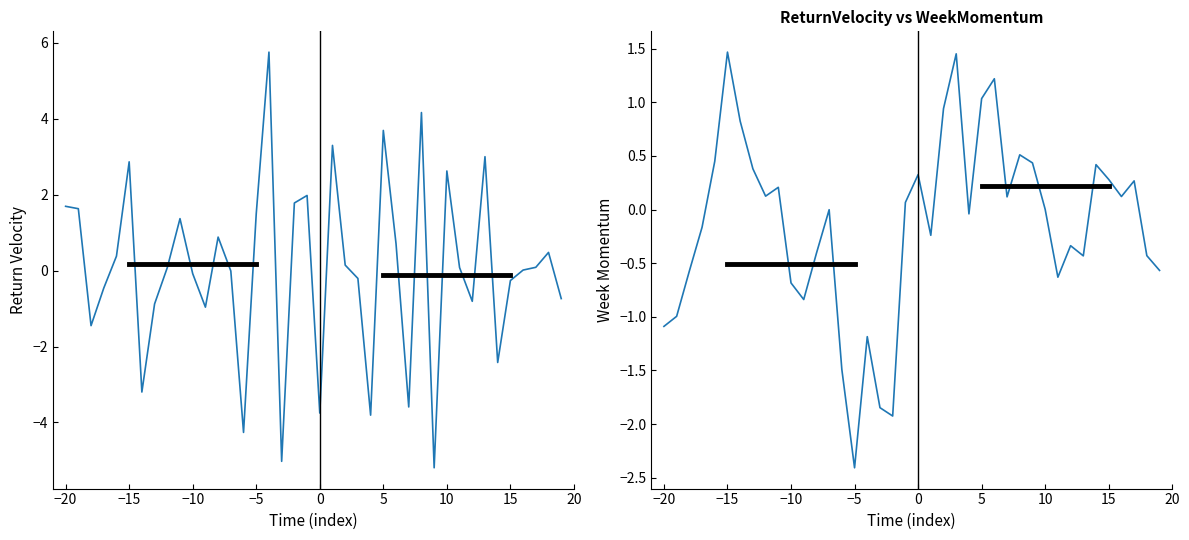

How many series are shown in this chart?

2